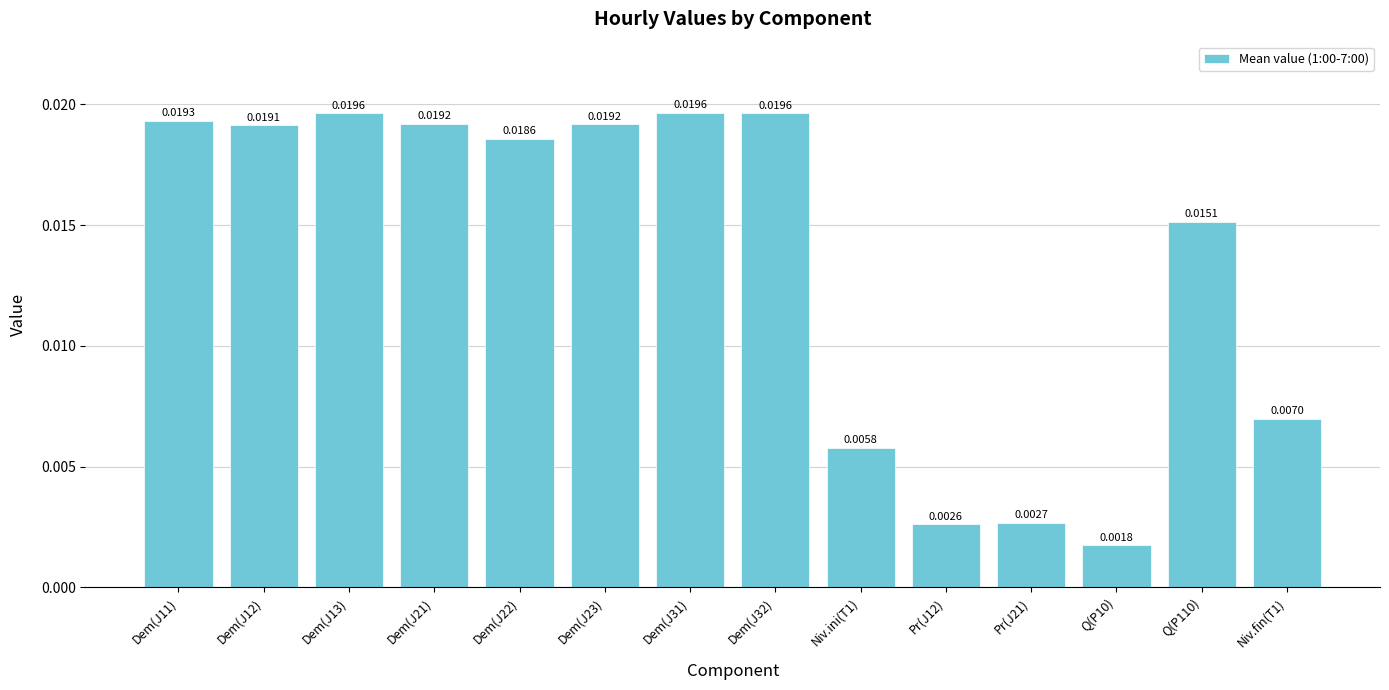

Between Q(P10) and Dem(J31), which is larger?

Dem(J31)